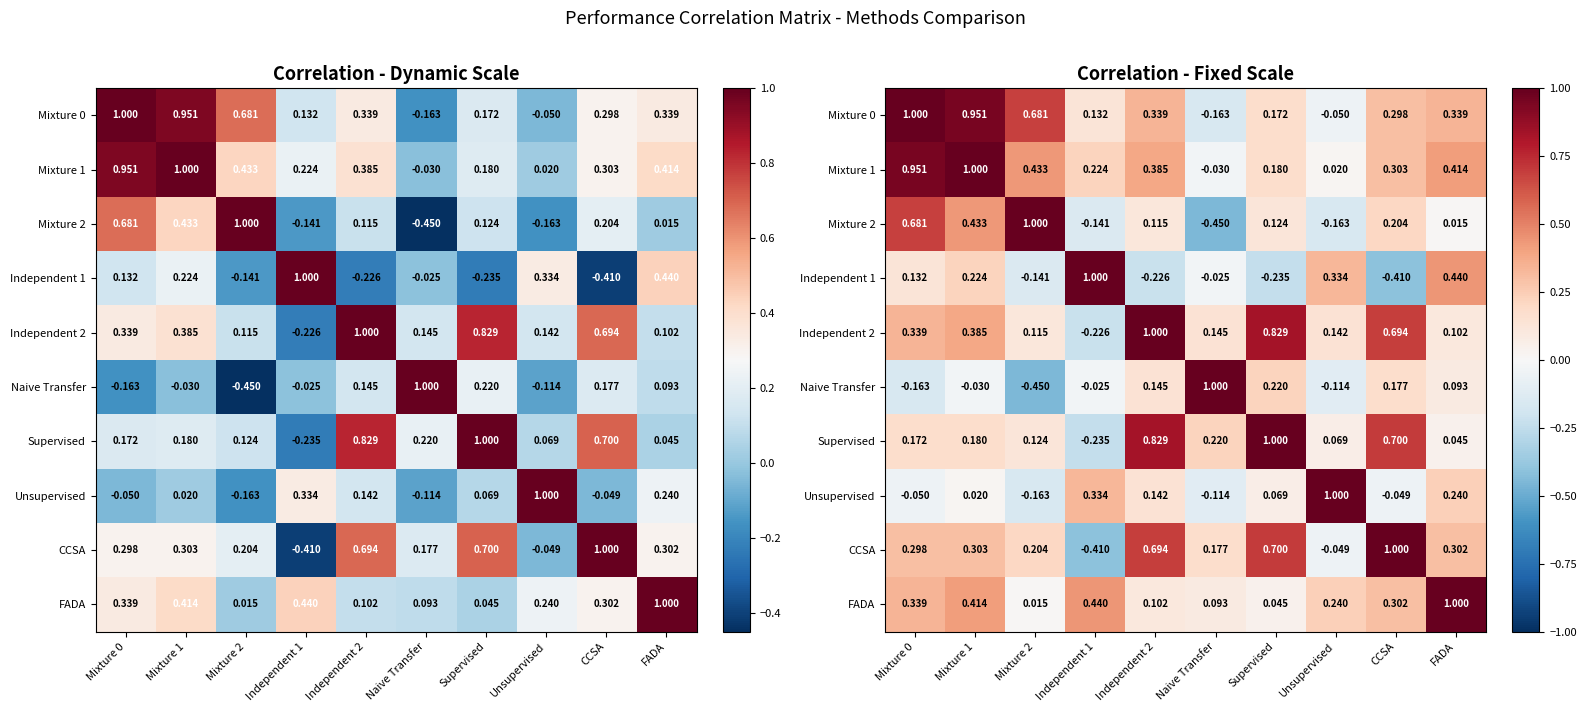

Rank the series by their maximum value, from lowest to highest.

Unsupervised, CCSA, FADA, Independent 2, Supervised, Mixture 0, Mixture 1, Mixture 2, Independent 1, Naive Transfer